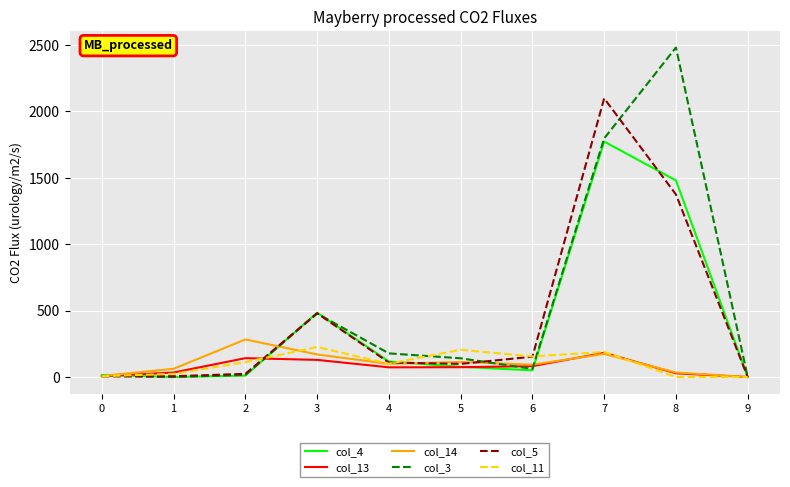

What is the maximum value shown in the chart?

2480